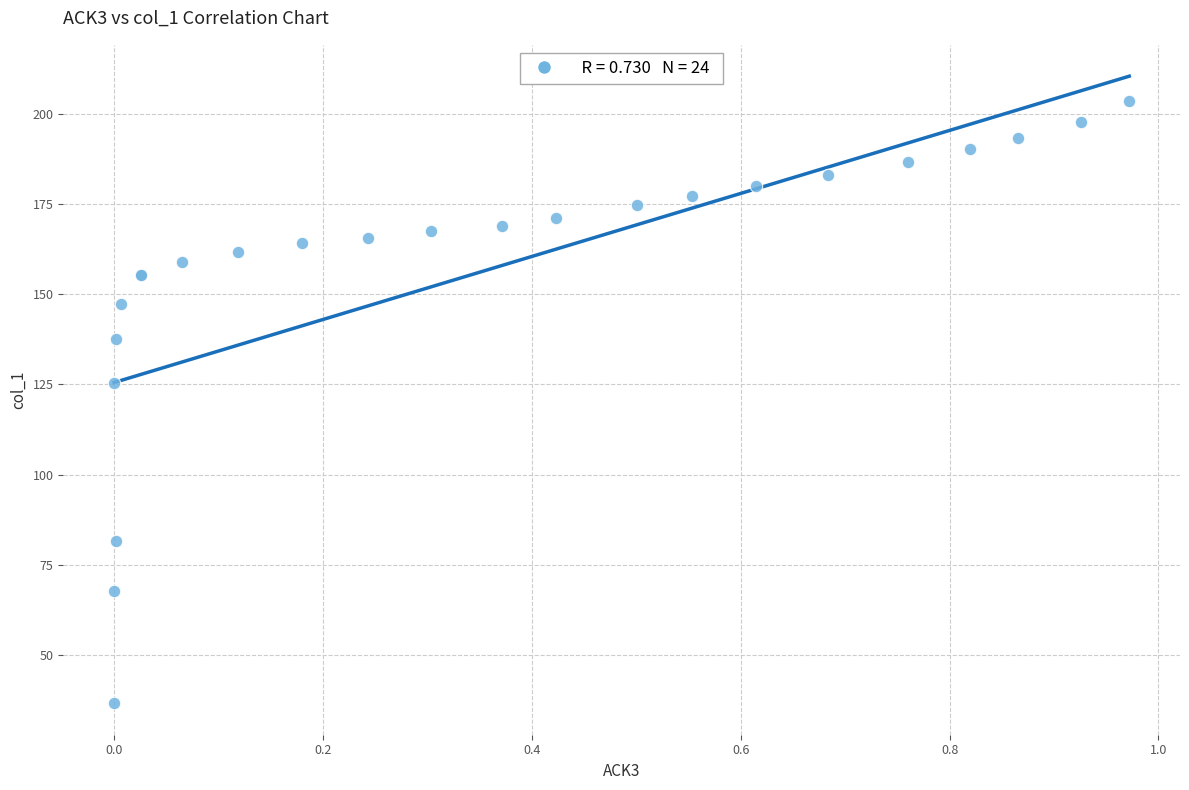

What Y value in the scatter plot is closest to 120?

125.4